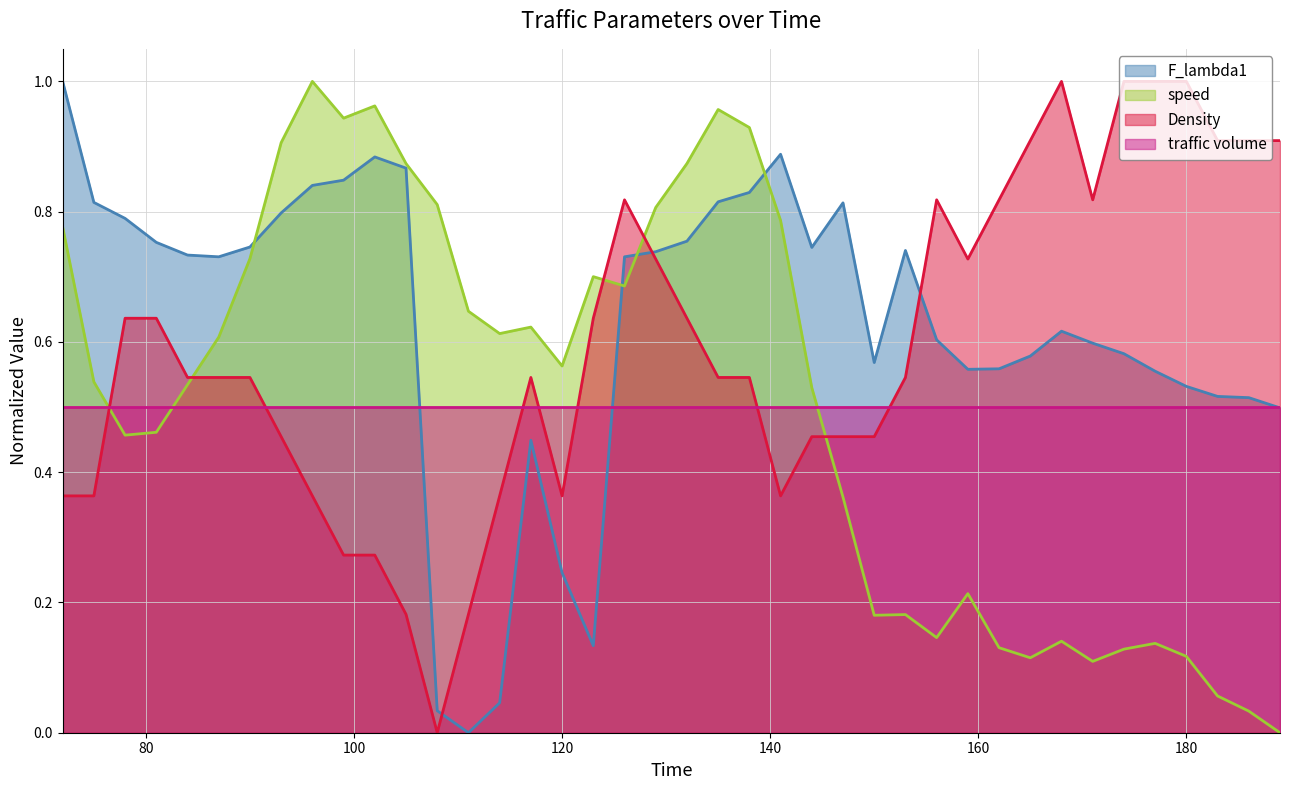

At which category is the sum across all series the highest?

135